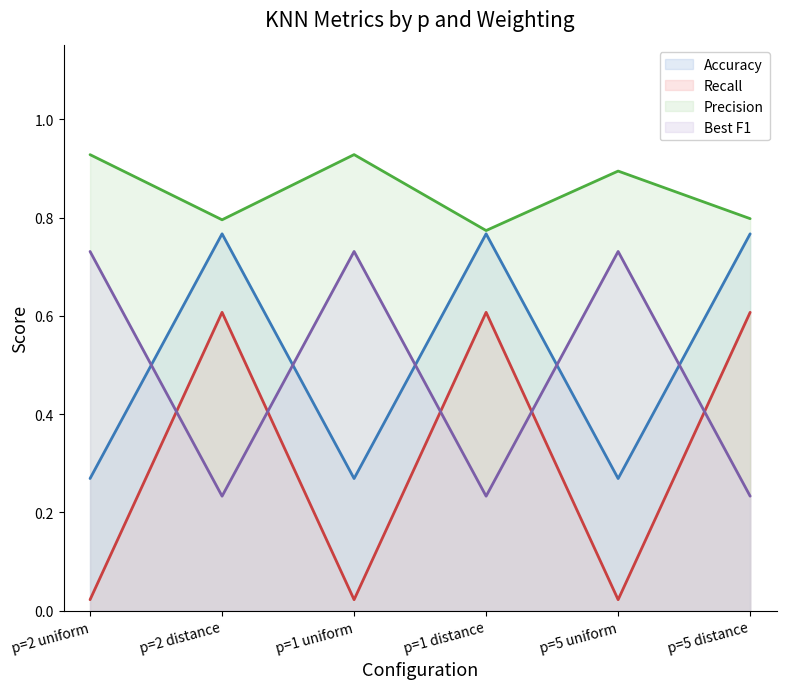

True or false: Recall has a value of 0.2 at p=1 distance.

False